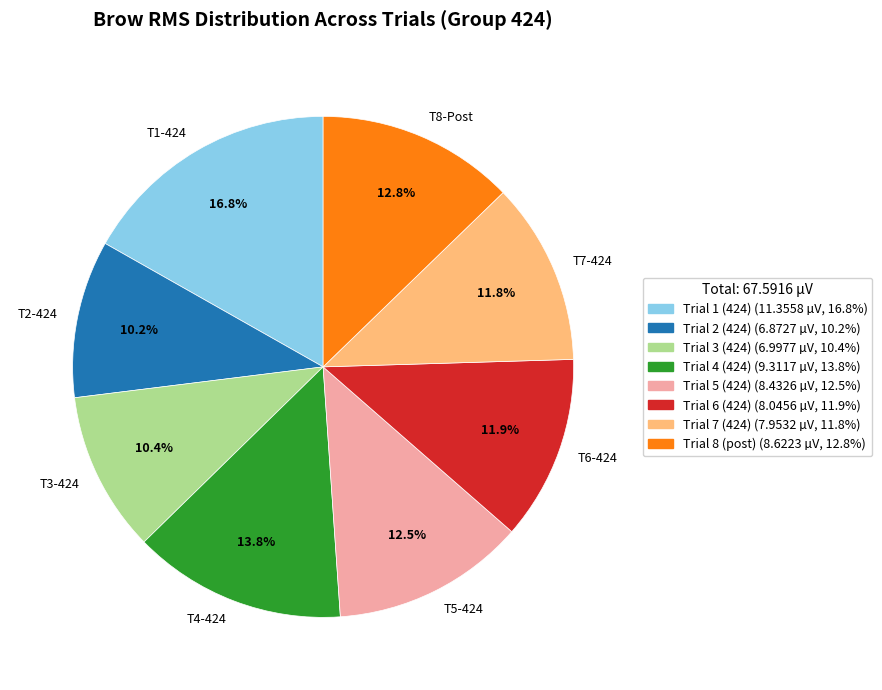

What portion of the pie excludes T7-424?

88.2%